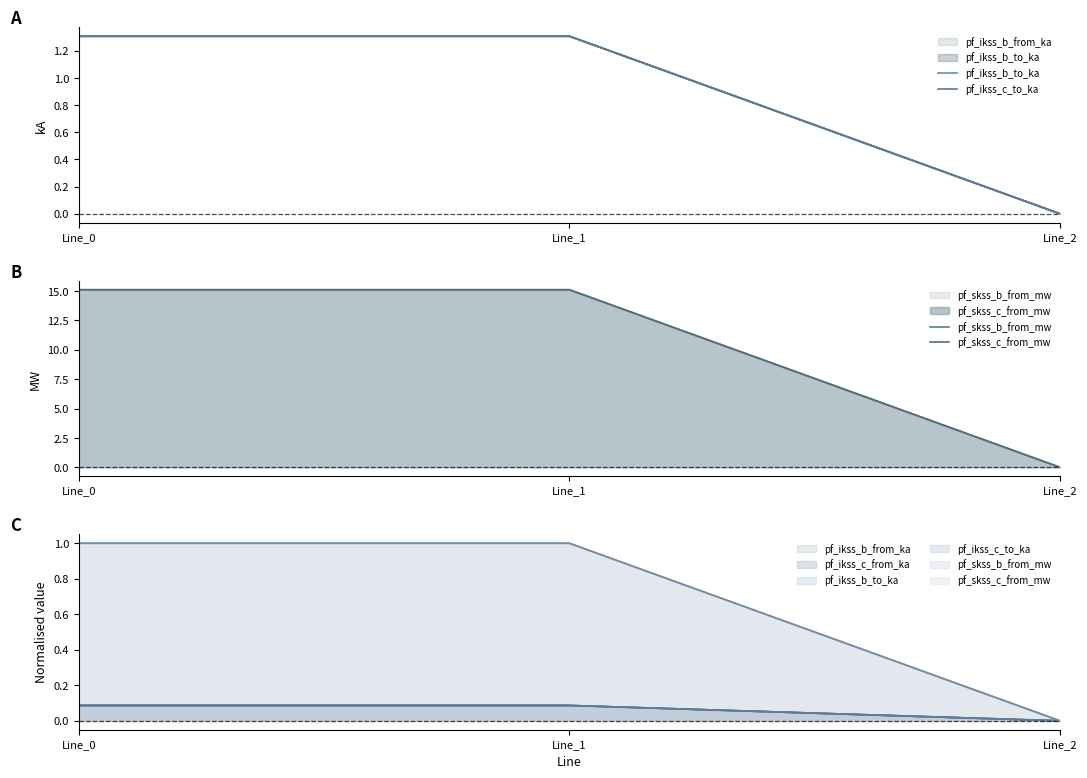

How many lines are shown in the chart?

4